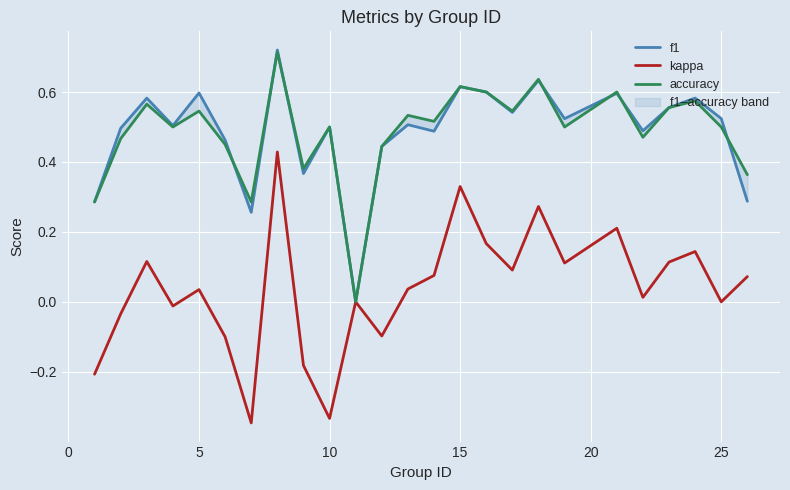

Does the chart display data point markers on the line(s)?

No